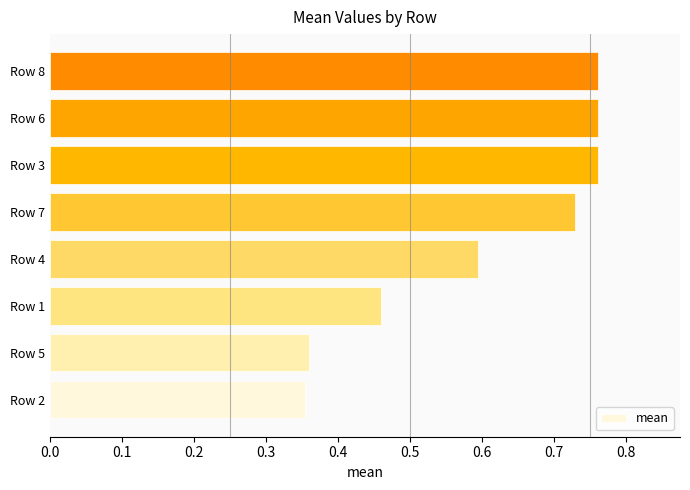

The chart shows a value of 0.2 at Row 4. True or false?

False